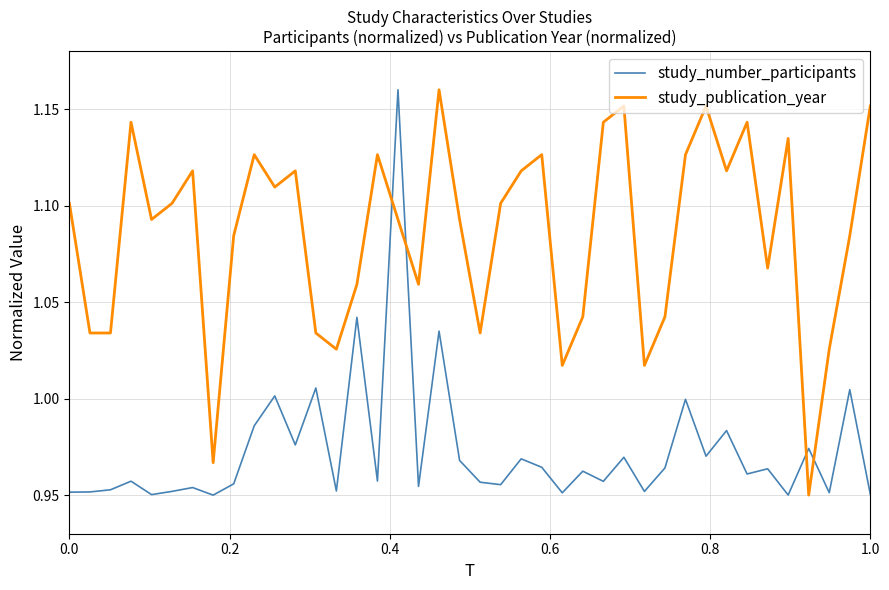

List the series in order of their overall mean, highest first.

study_publication_year, study_number_participants